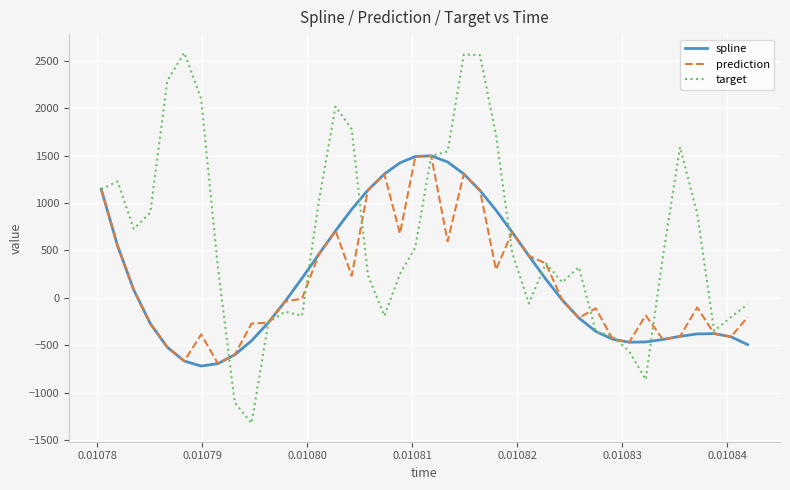

Which series has the largest range (max minus min)?

target